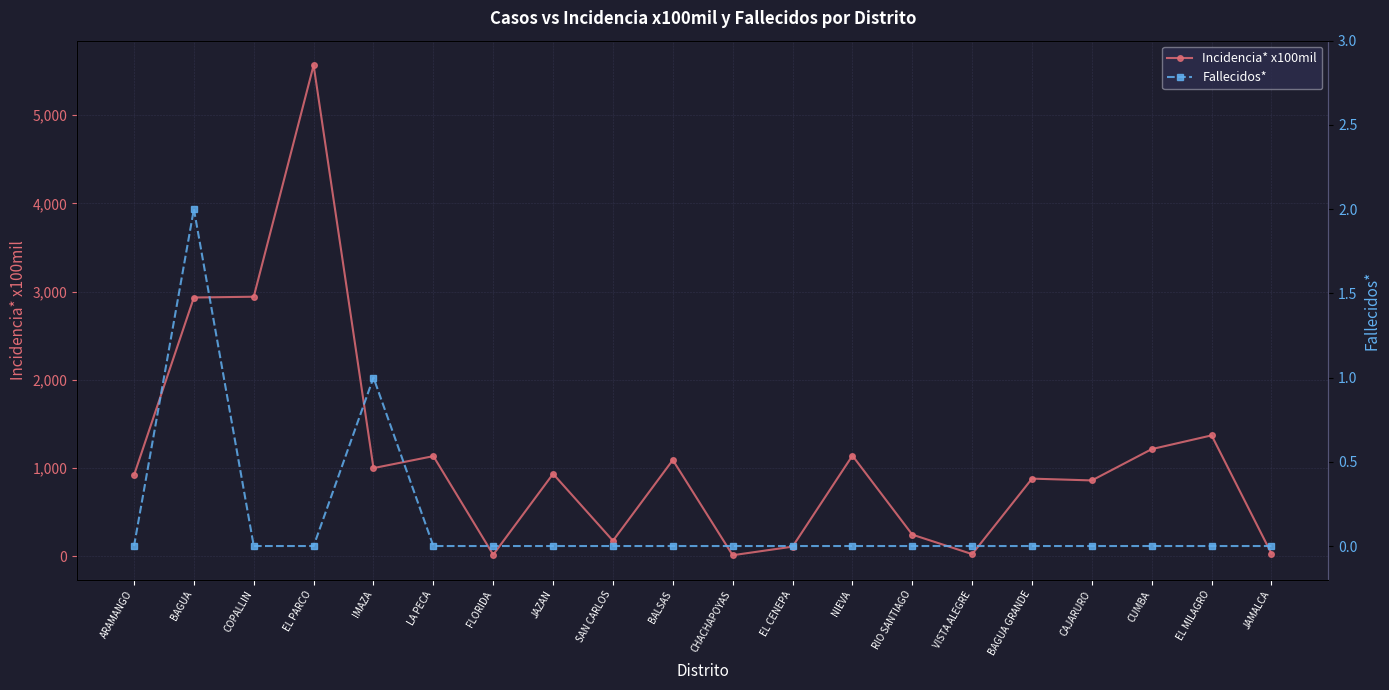

Count the number of categories in the chart.

20